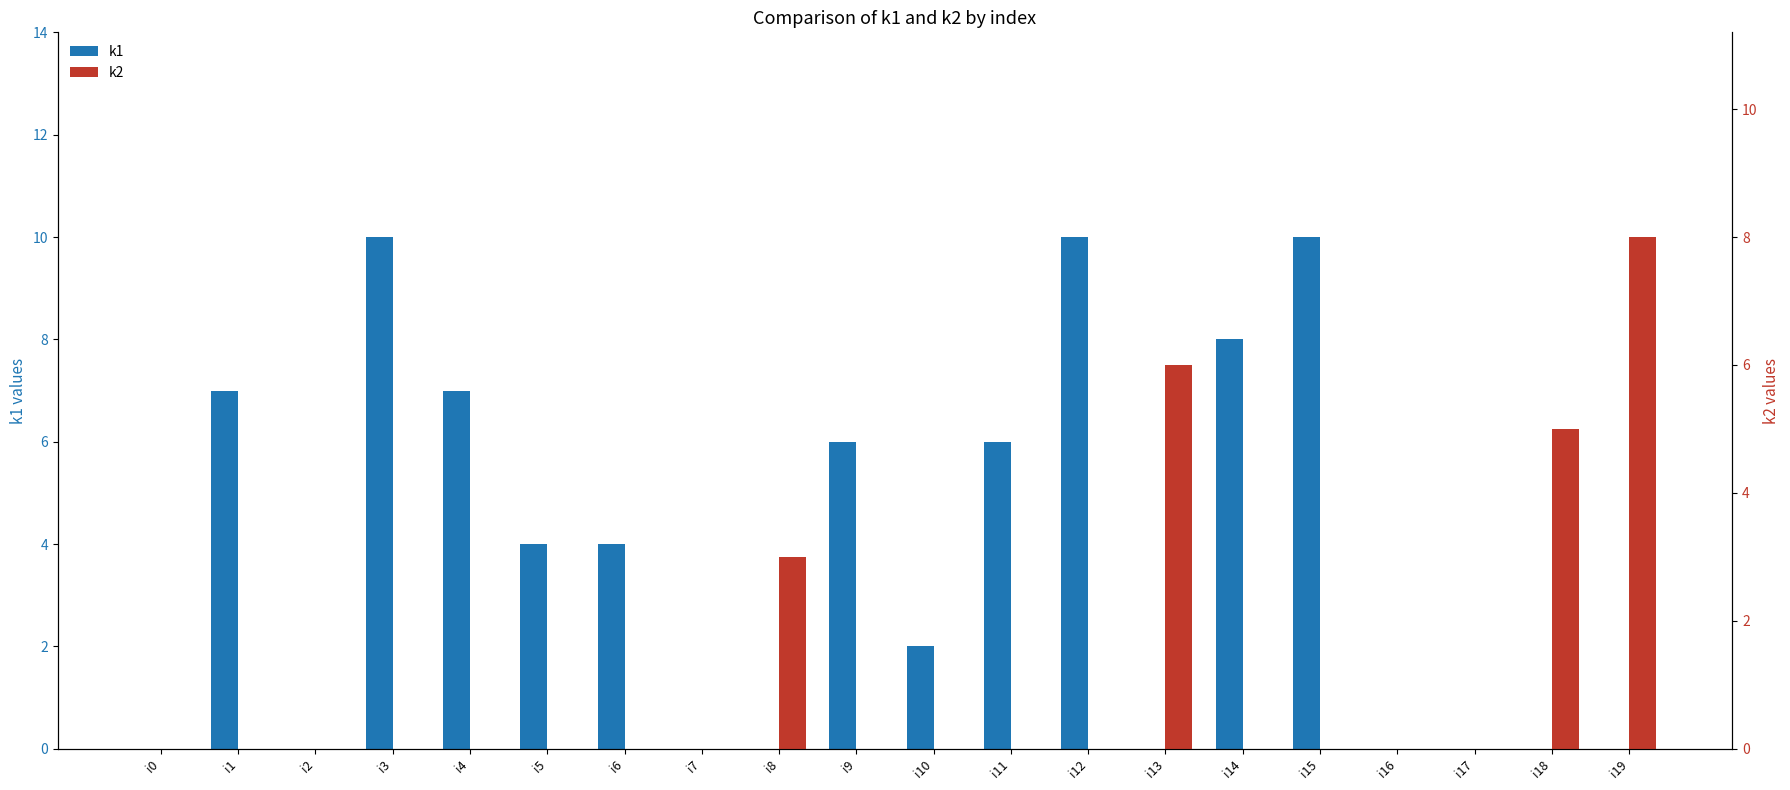

Reading left to right, transcribe all the data shown in this chart.

k1: 0	7	0	10	7	4	4	0	0	6	2	6	10	0	8	10	0	0	0	0
k2: 0	0	0	0	0	0	0	0	3	0	0	0	0	6	0	0	0	0	5	8